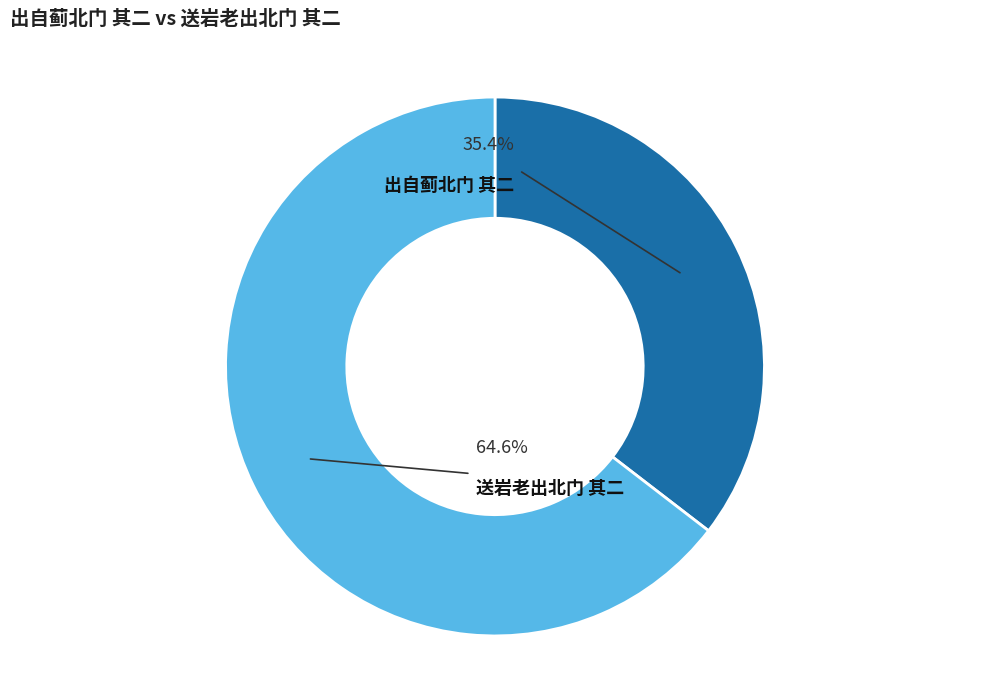

Between 出自蓟北门 其二 and 送岩老出北门 其二, which is larger?

送岩老出北门 其二